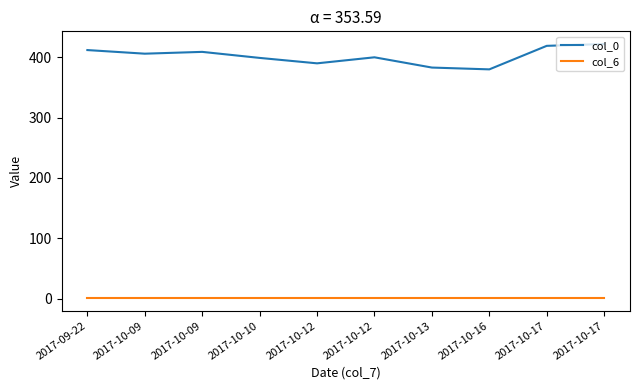

Does the chart have visible grid lines?

No